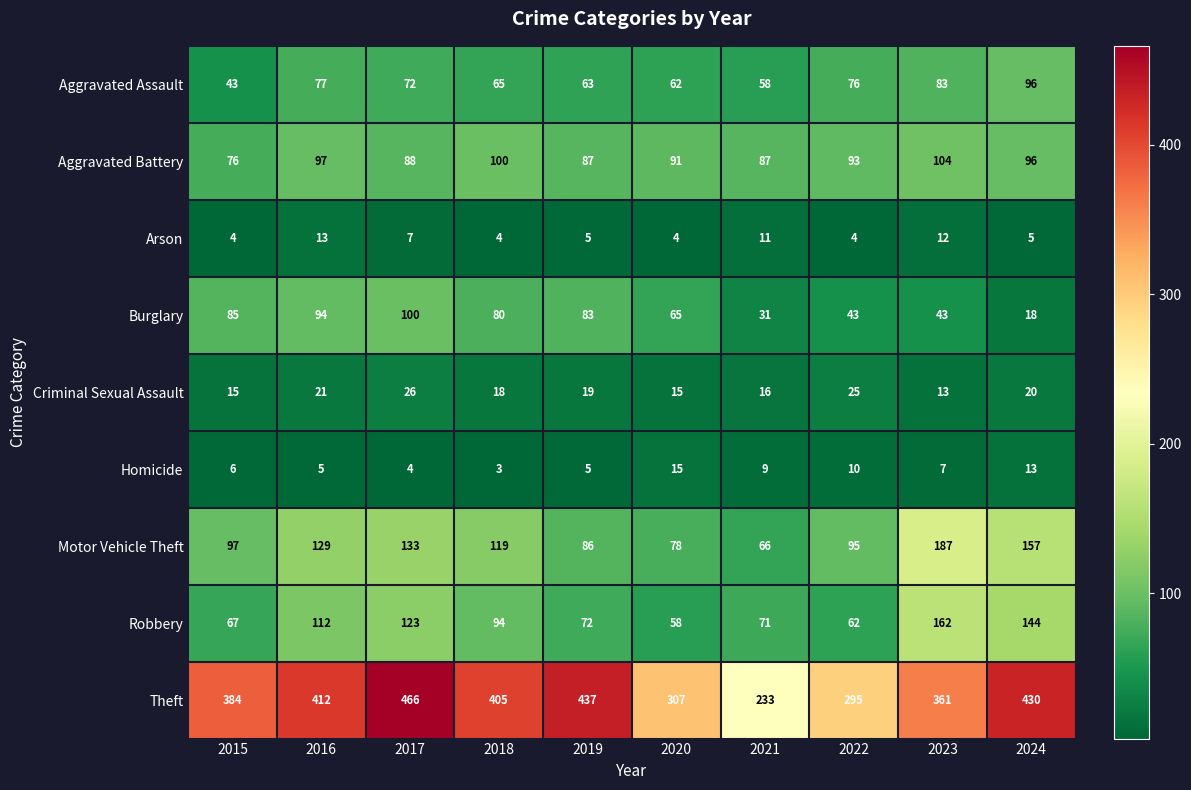

How many data points does each series have?

10